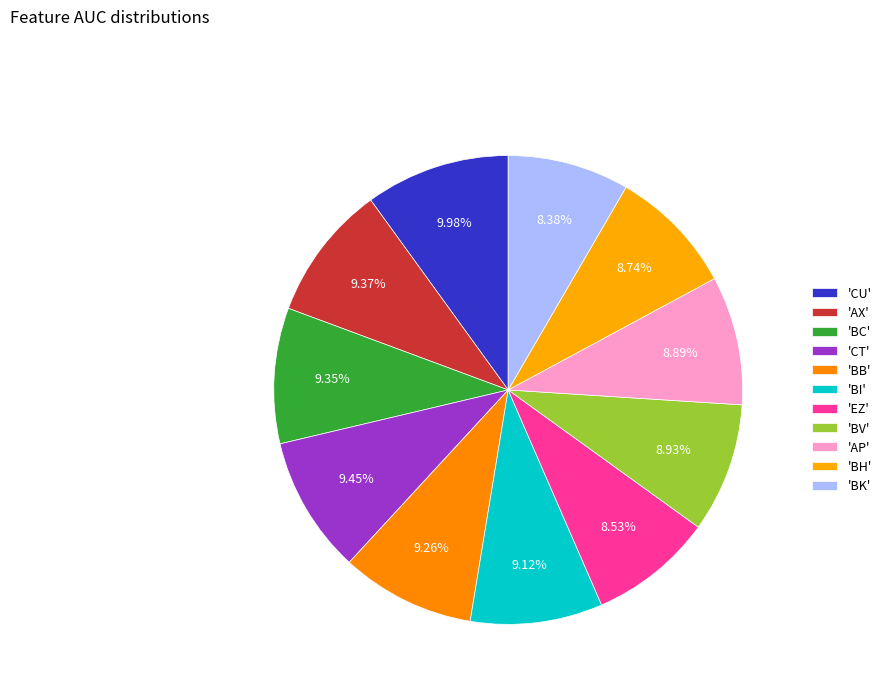

How many slices are in this pie chart?

11